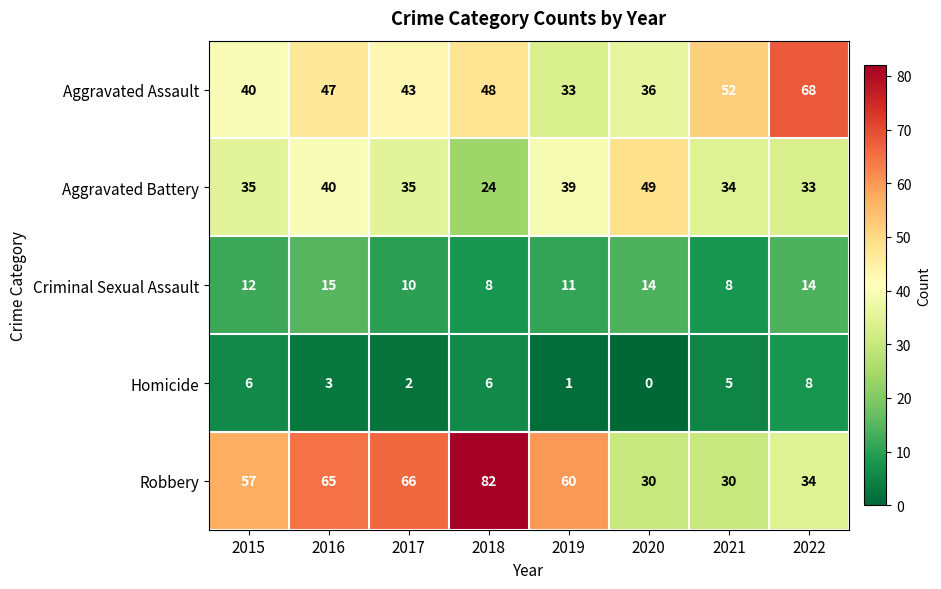

The value of Robbery at 2019 is 60. True or false?

True